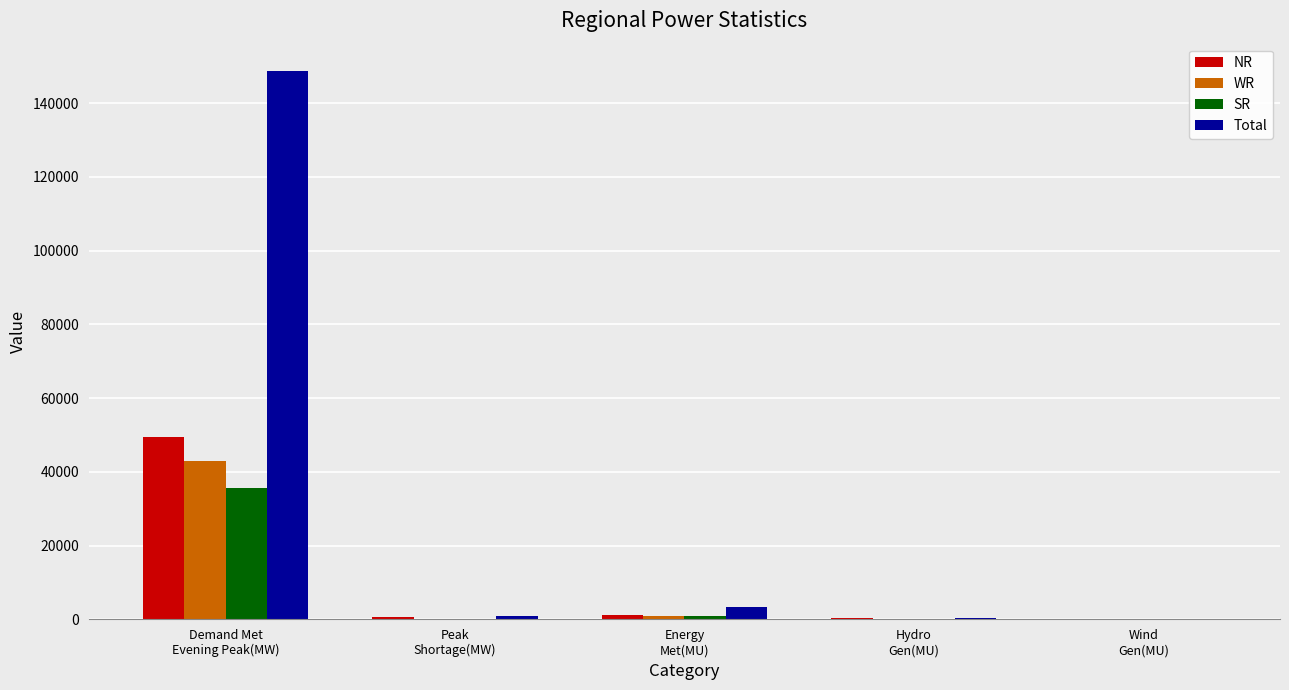

What is the maximum value for SR?

35758